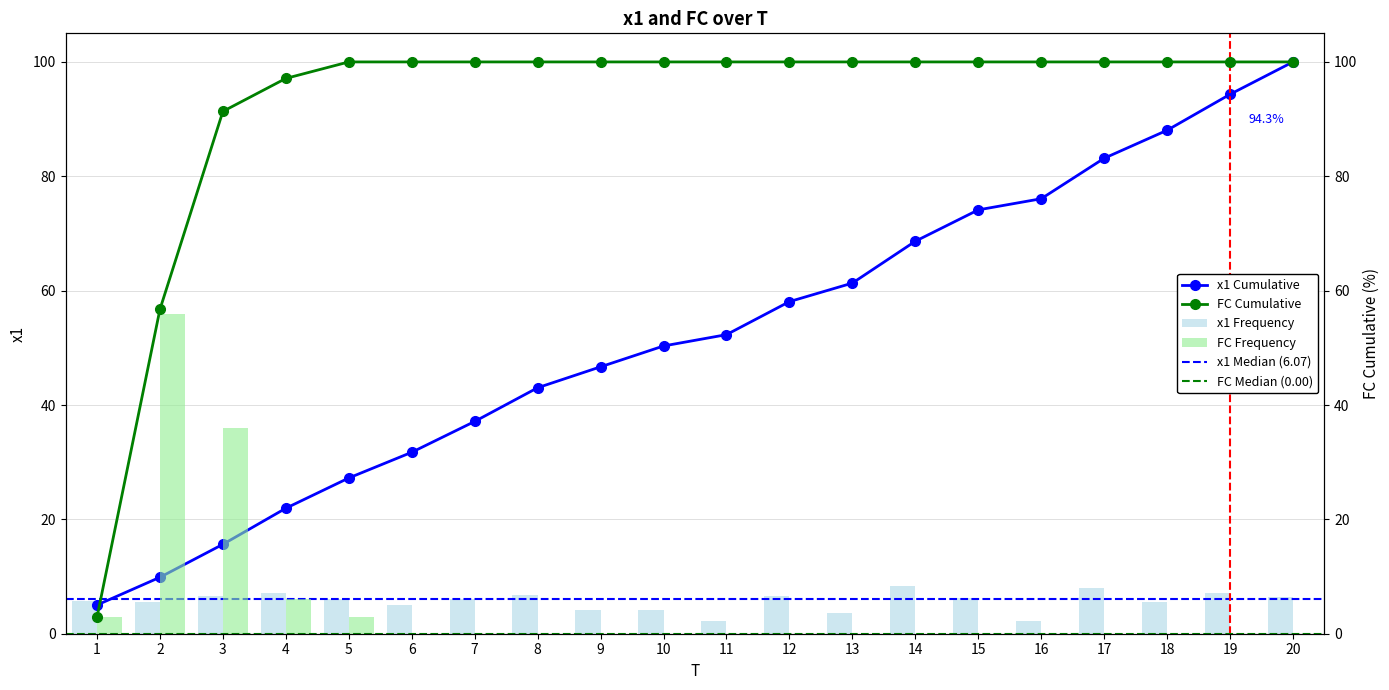

What is the value of the x1 bar at the 14th from the left?

8.3